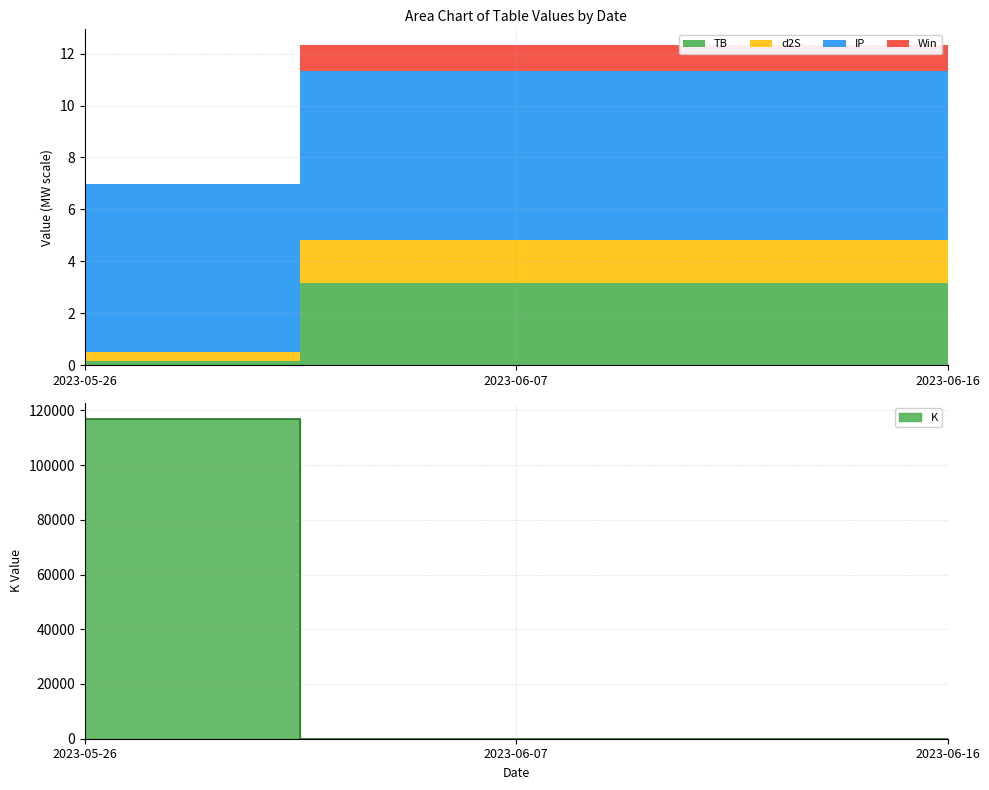

The d2S series shows 1.7 at 2023-06-16. True or false?

True